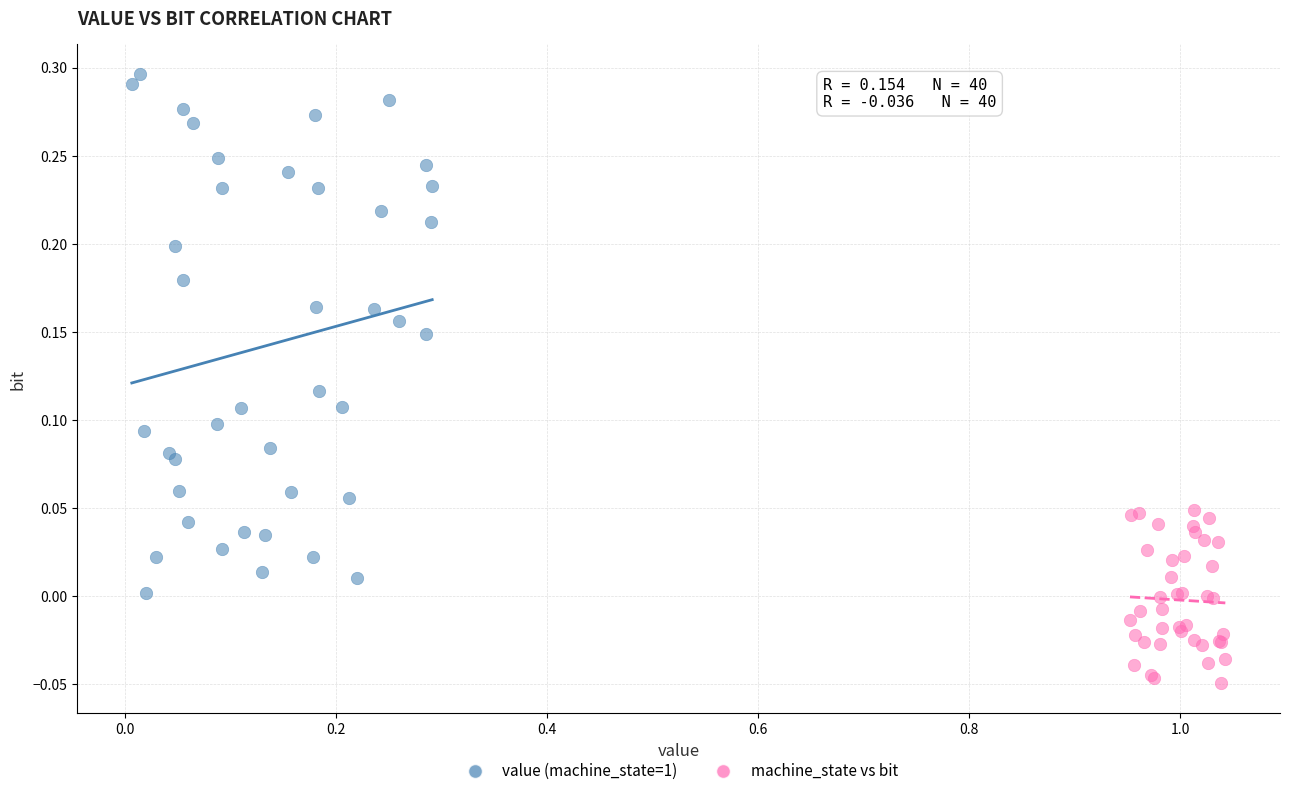

Which series has the widest spread of Y values?

value (machine_state=1)